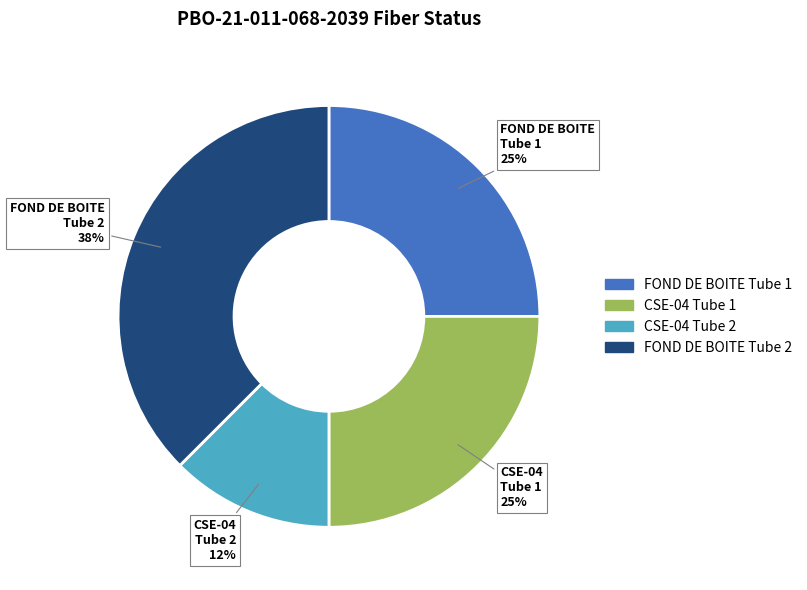

To the nearest percent, what is the average slice percentage?

25%